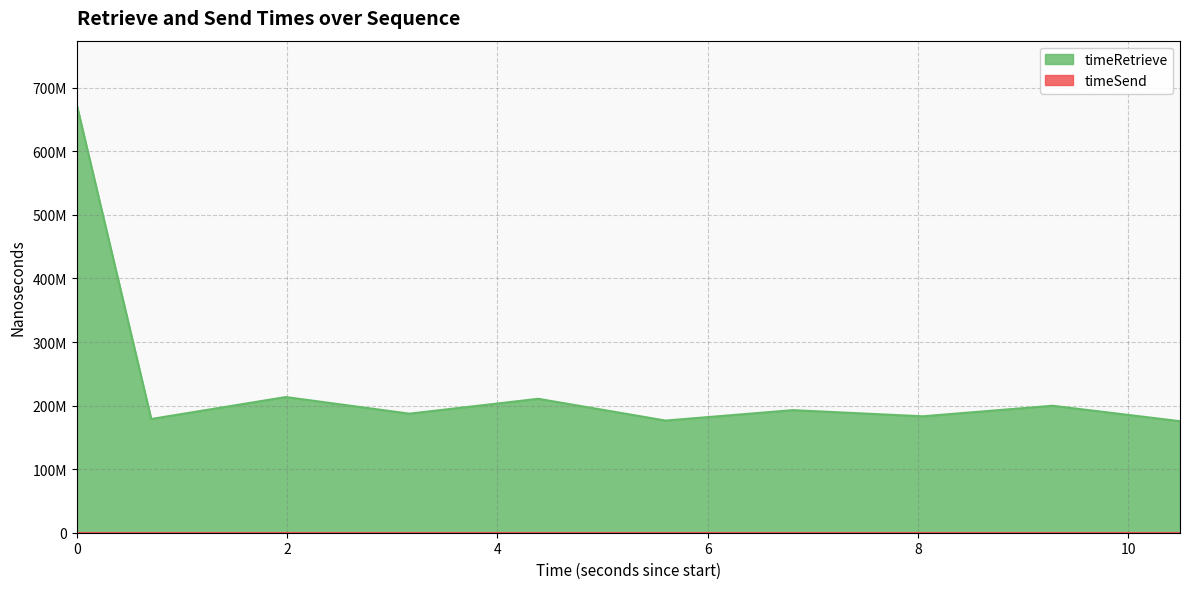

True or false: the data shows 673206057 at 0.

True